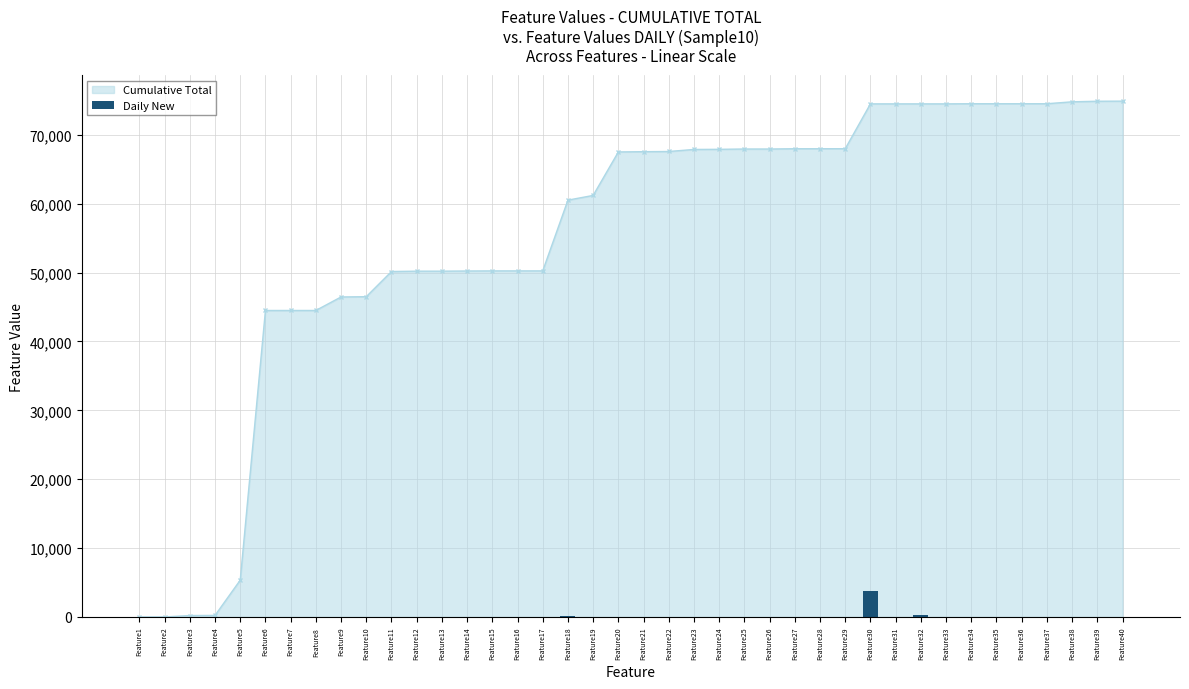

What is the maximum value for Cumulative Total?

74891